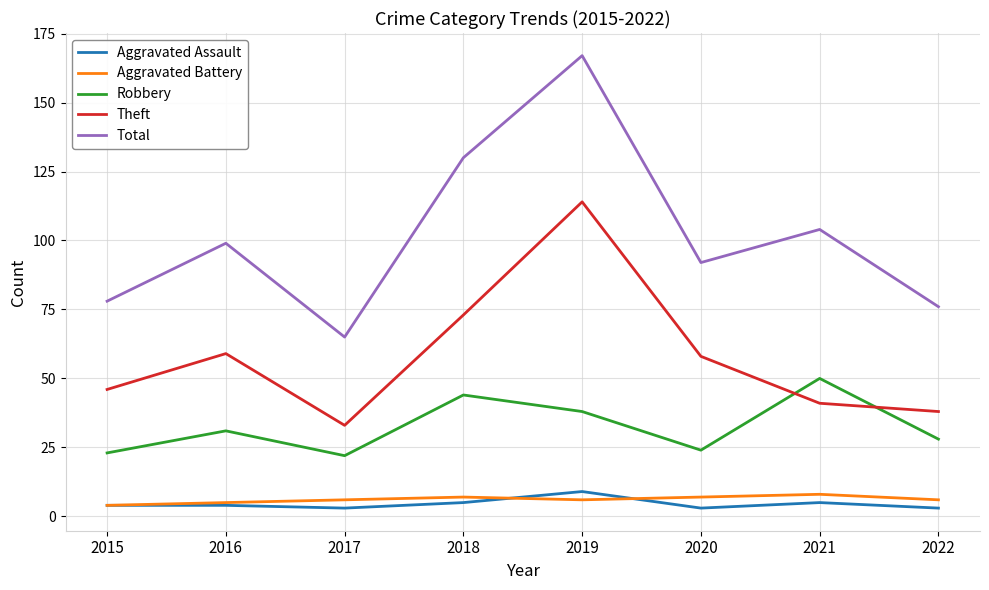

What is the total value across all series at 2021?

208